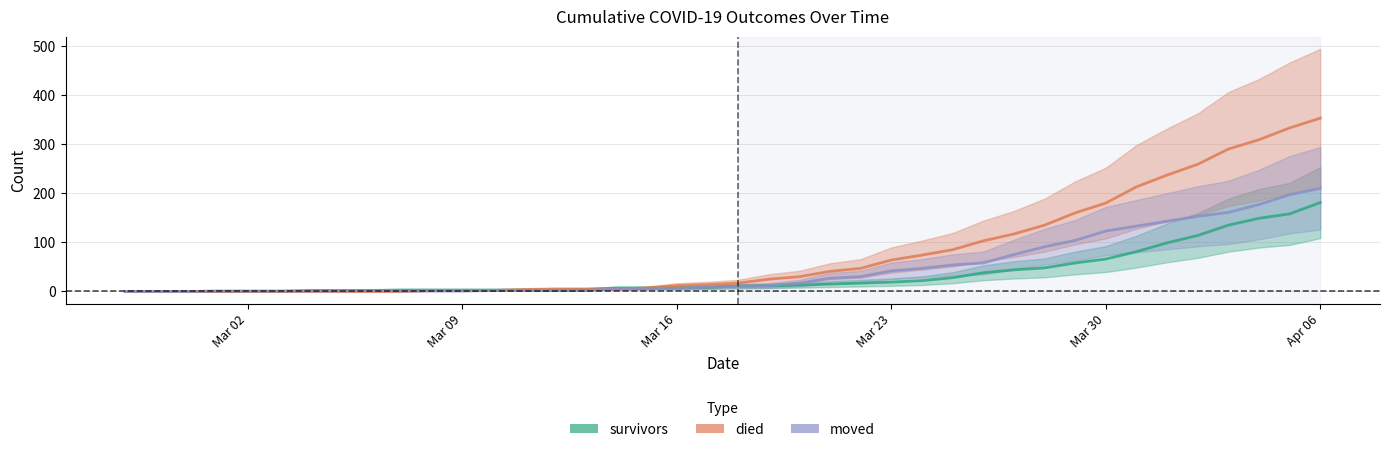

True or false: died and moved cross at least once.

True